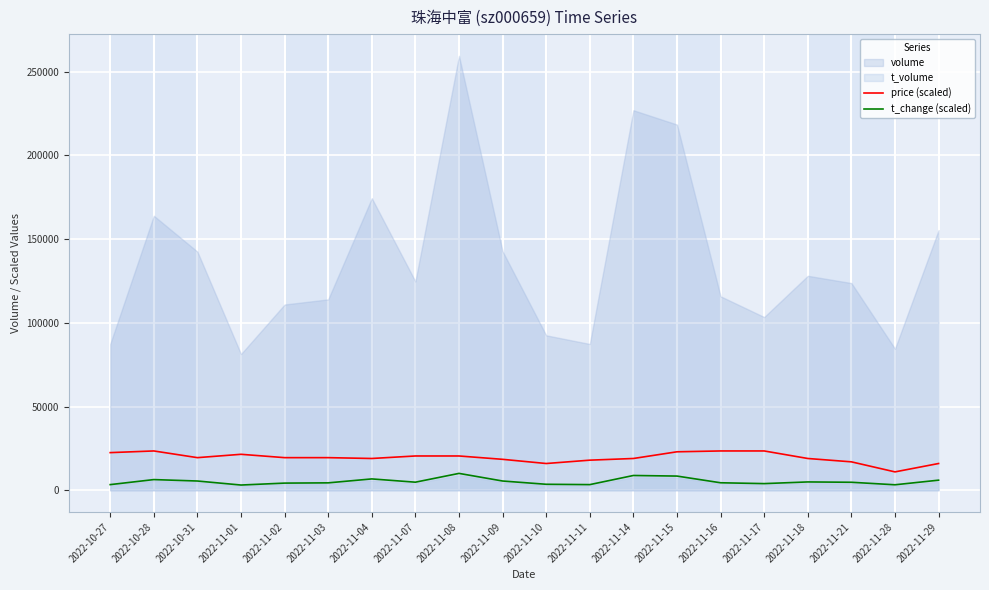

At which category is the sum across all series the highest?

2022-11-15